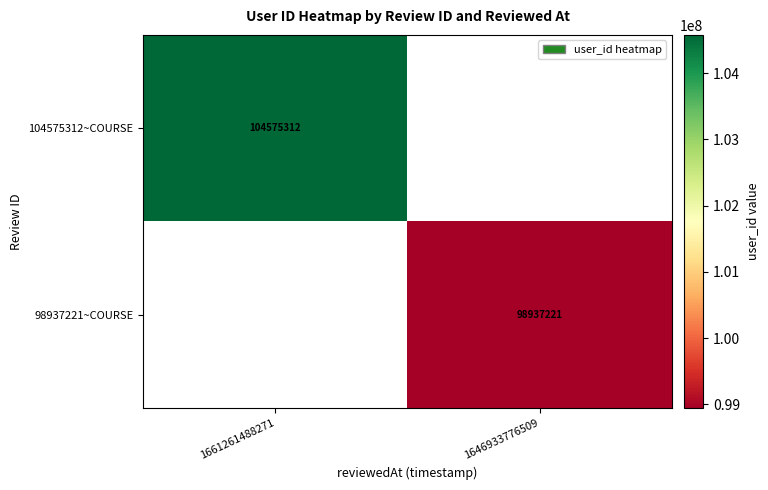

How many categories are shown in the chart?

2